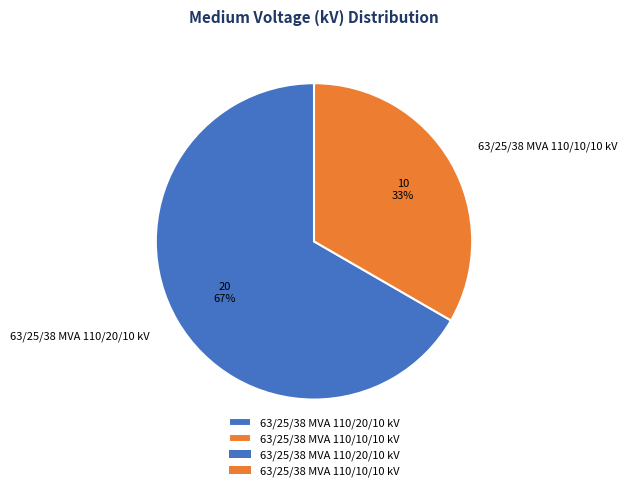

The 63/25/38 MVA 110/20/10 kV slice represents 67% of the pie. True or false?

True